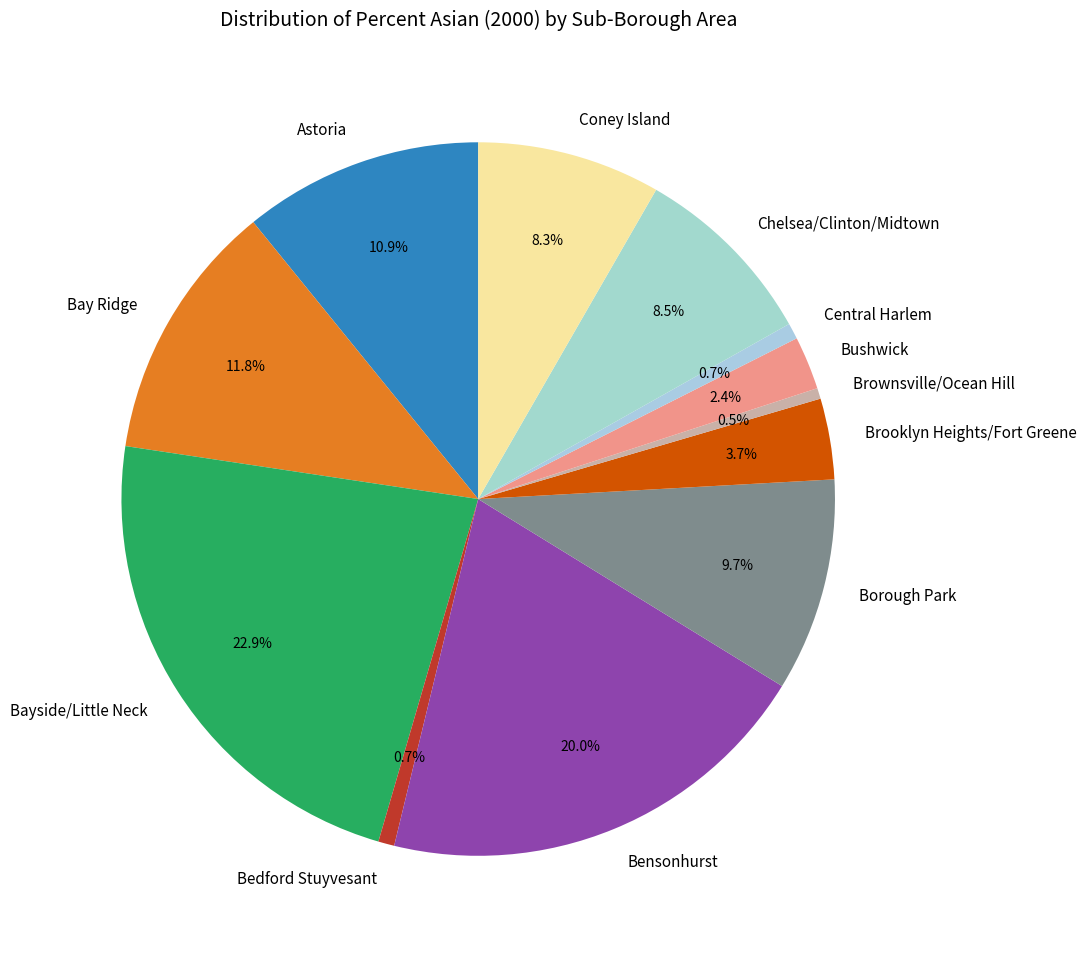

Is there a majority slice in this chart?

No